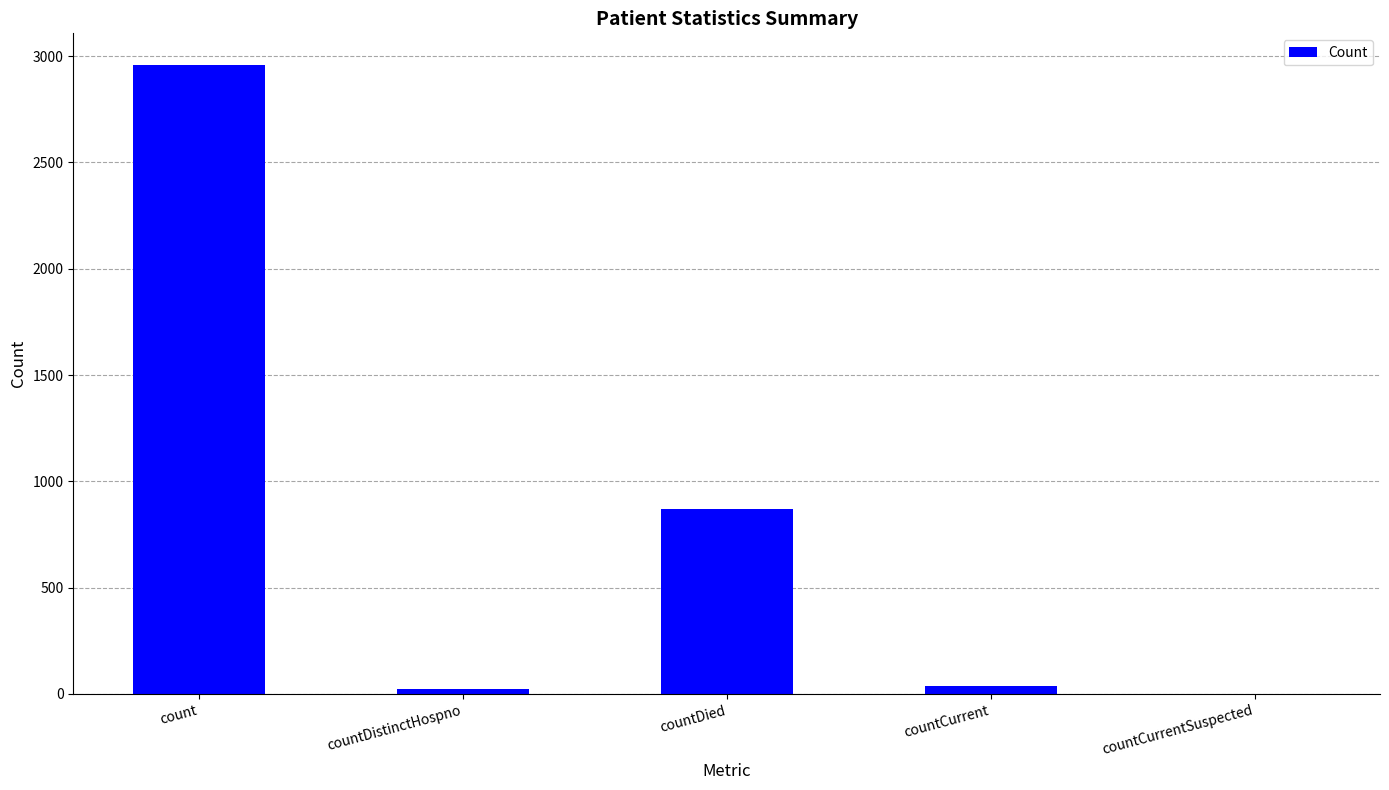

What is the sum of all values?

3889